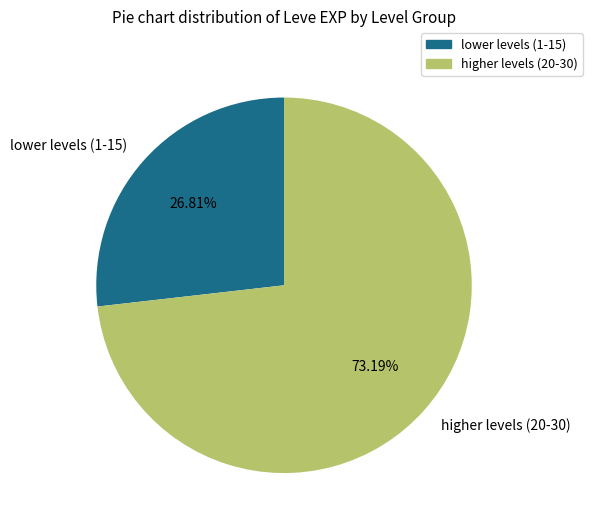

Is there any slice that represents more than half of the pie?

Yes